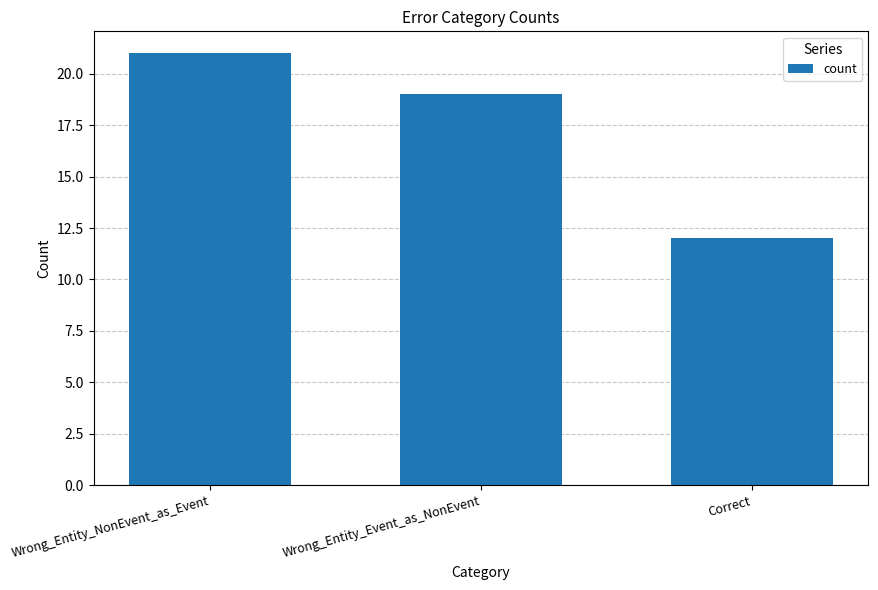

Reading left to right, list all the values displayed in this chart.

21	19	12